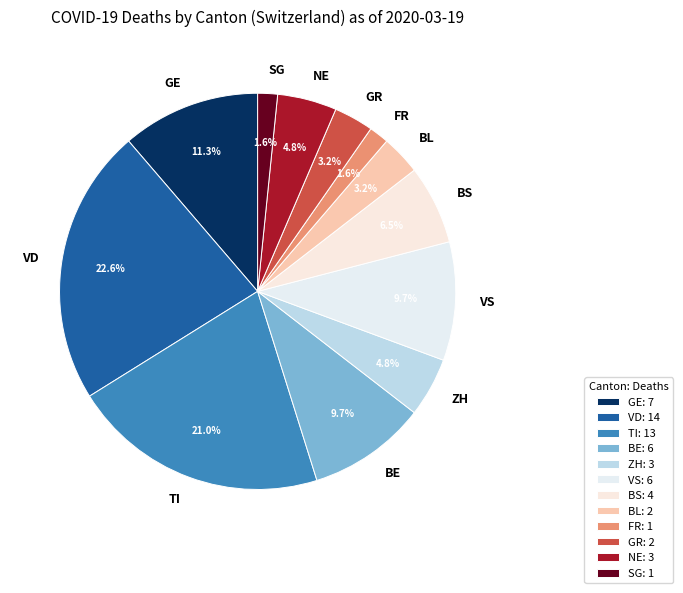

To the nearest percent, what is the difference between the largest and smallest slice percentages?

21%